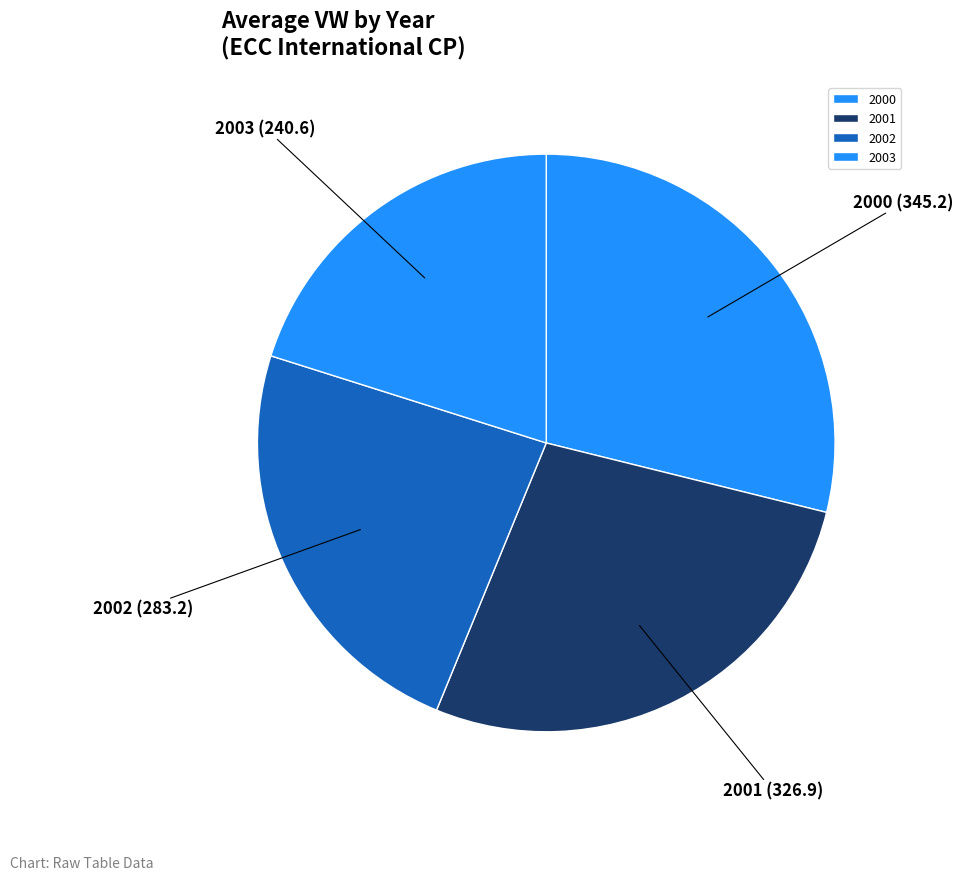

Which has a higher value, 2003 or 2002?

2002